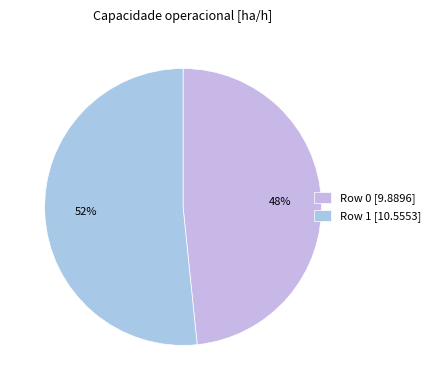

Rank the categories by value from lowest to highest.

Row 0, Row 1